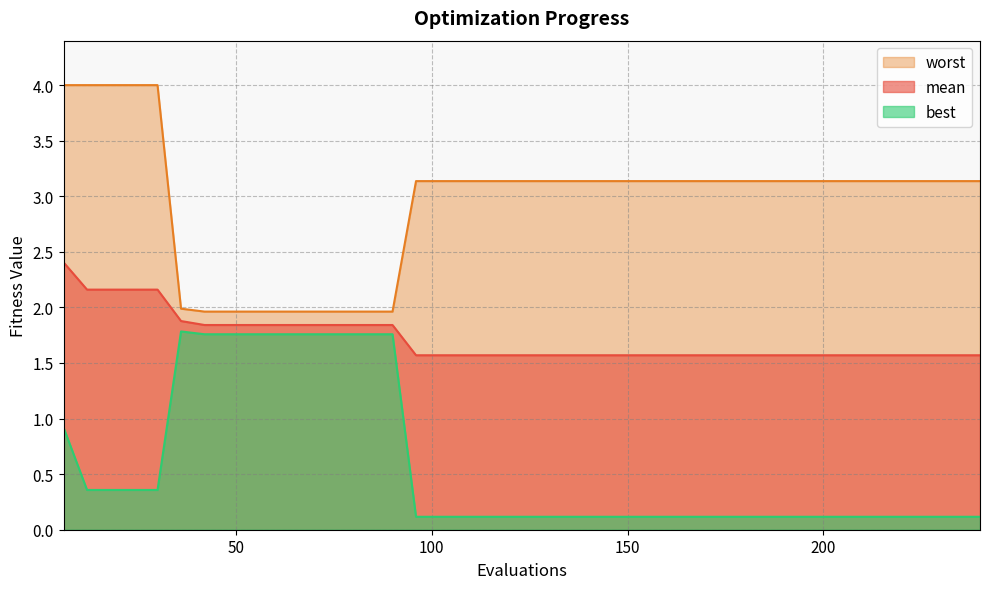

Count the mean values in the range 1 to 2.

35